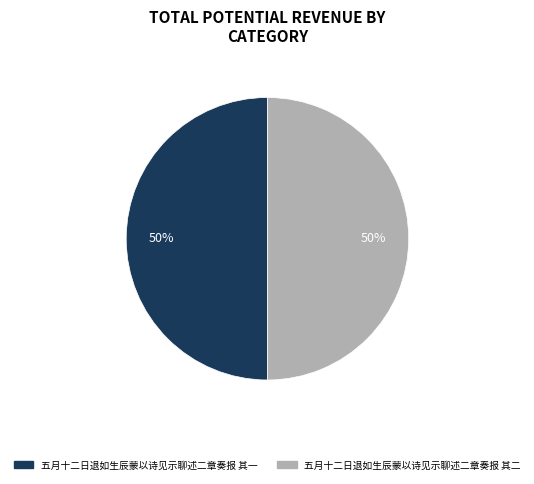

To the nearest percent, what is the average slice percentage?

50%